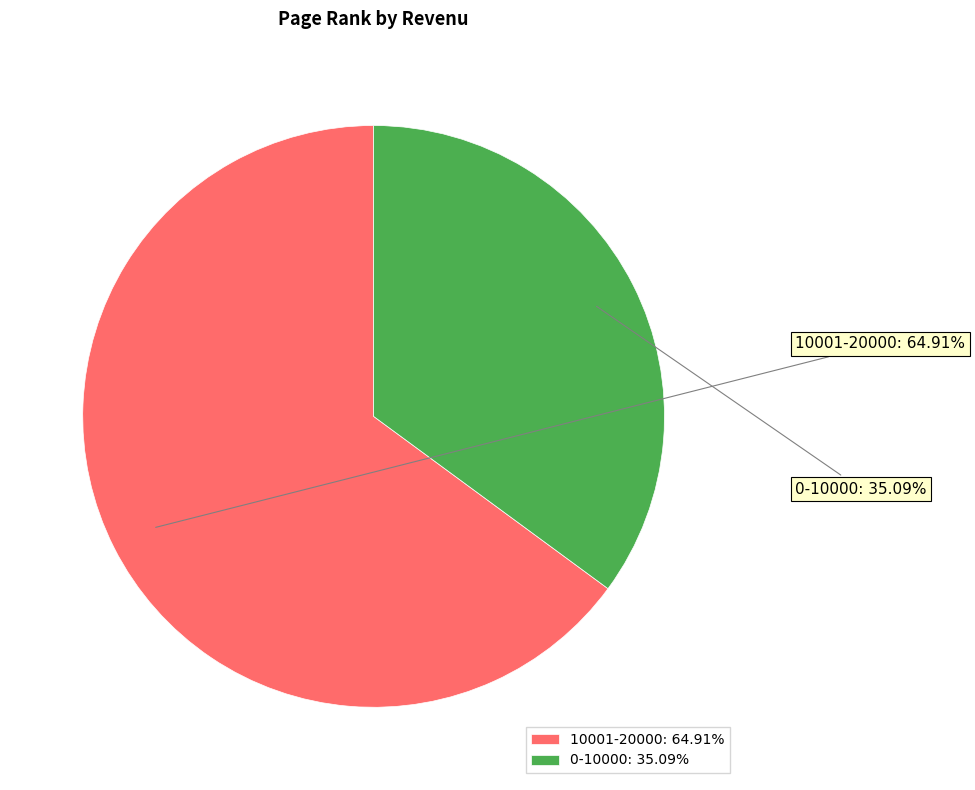

To the nearest percent, what portion does 10001-20000 represent?

65%